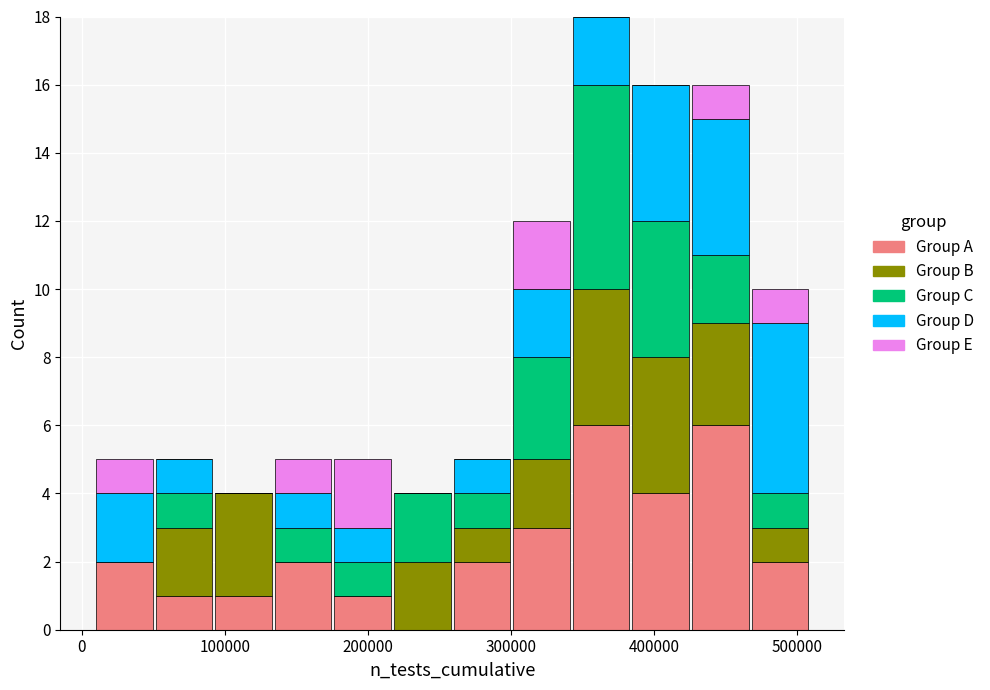

Reading left to right, list every stacked bar in this chart as the range it spans on the x-axis followed by its total height. Neither the bar edges nor the heights are printed on the chart, so give them approximately, as read against the axes.

10000 to 50000: 5
50000 to 90000: 5
90000 to 130000: 4
130000 to 180000: 5
180000 to 220000: 5
220000 to 260000: 4
260000 to 300000: 5
300000 to 340000: 12
340000 to 380000: 18
380000 to 430000: 16
430000 to 470000: 16
470000 to 510000: 10